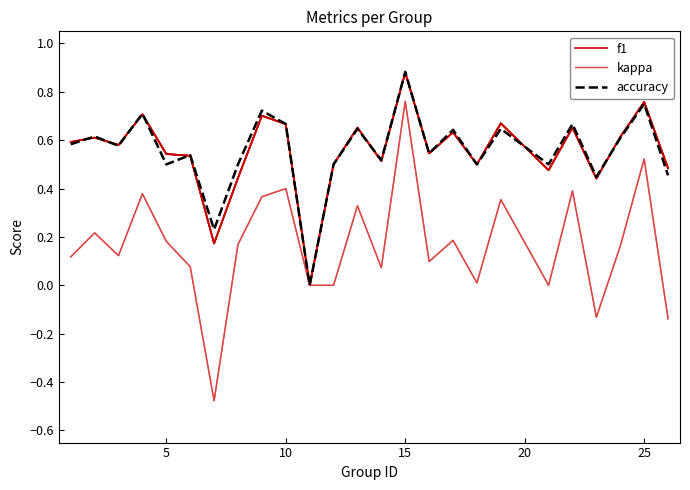

Which series has the largest range (max minus min)?

kappa